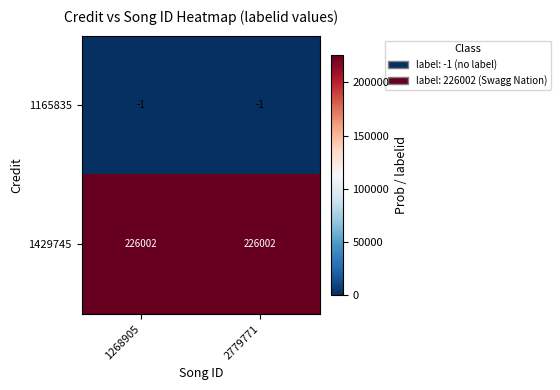

What value does the 1429745 series have at 2779771?

226002